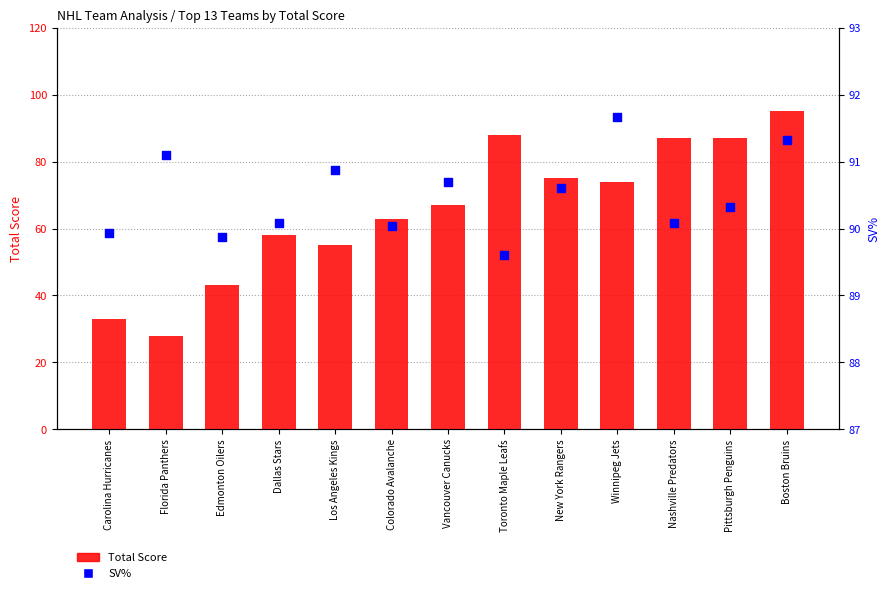

Which series has the largest Y range (max minus min)?

Total Score